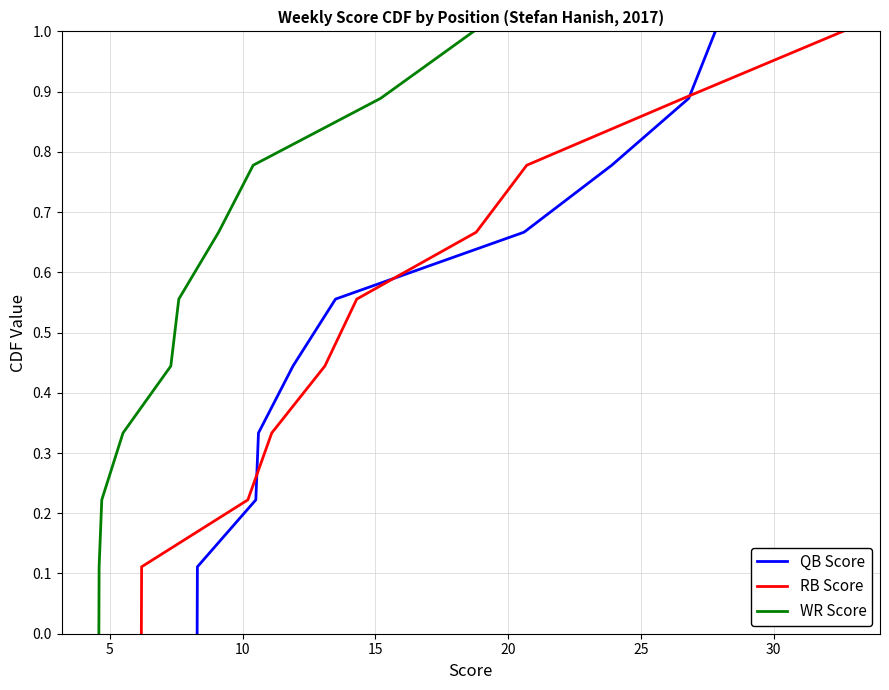

Which series has the largest range (max minus min)?

QB Score